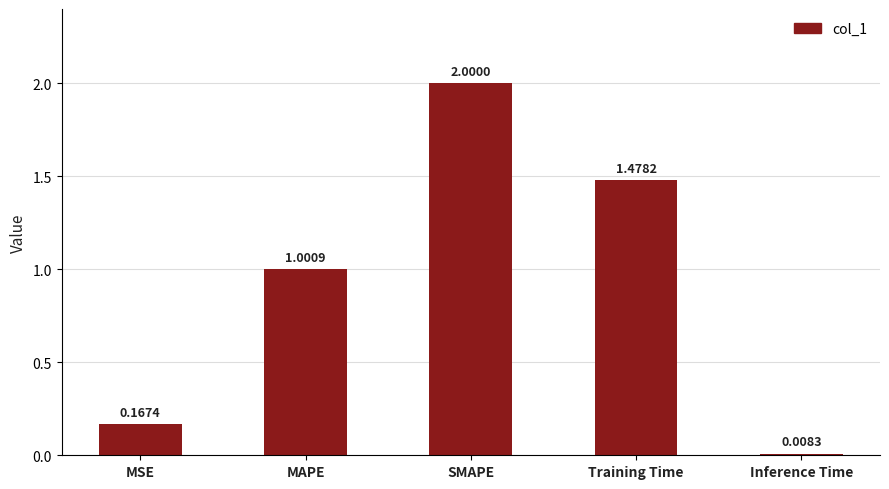

How many data points are less than 1?

2